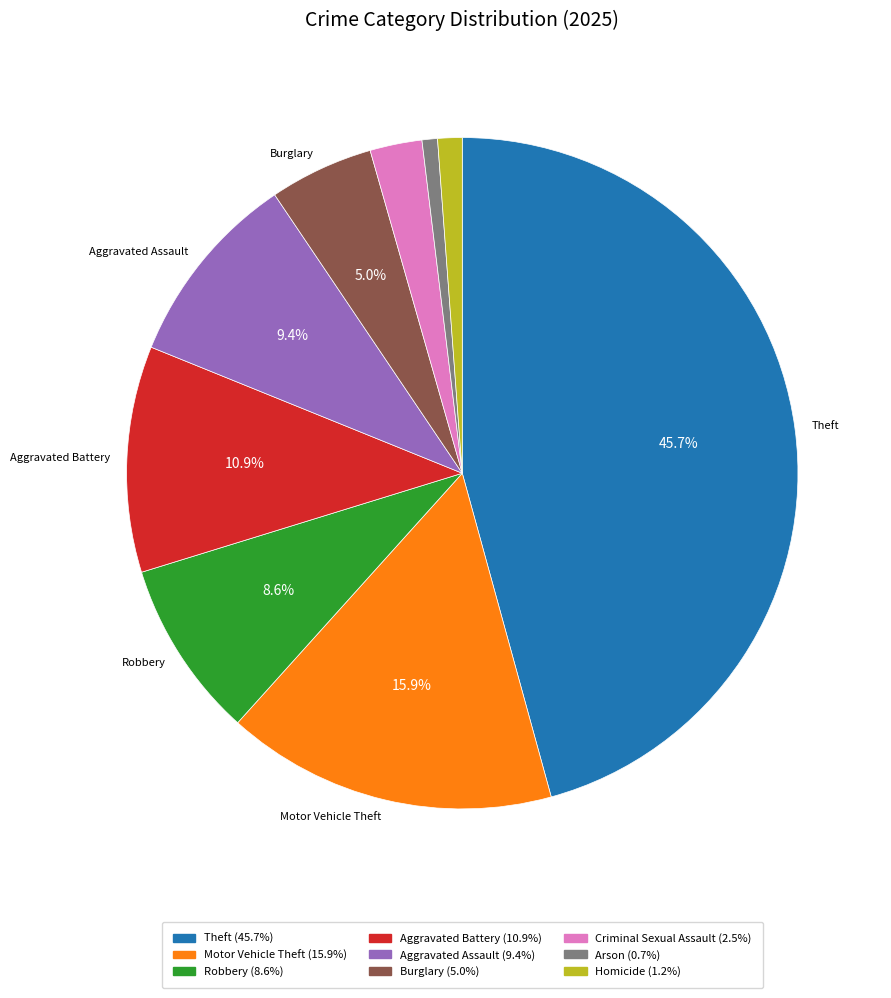

Which slice is the largest?

Theft